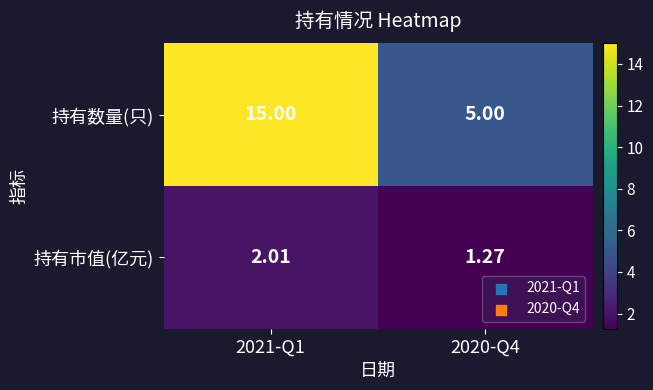

List the series in order of their overall mean, lowest first.

持有市值(亿元), 持有数量(只)